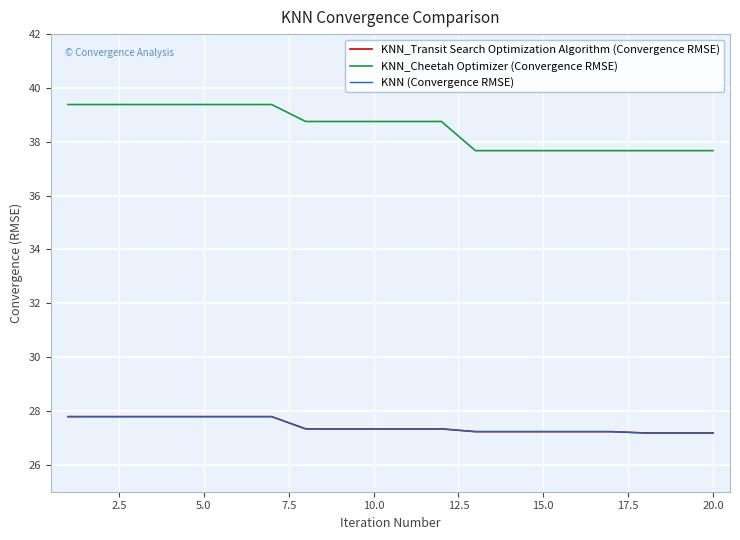

Is this an area chart (filled region under the line)?

No